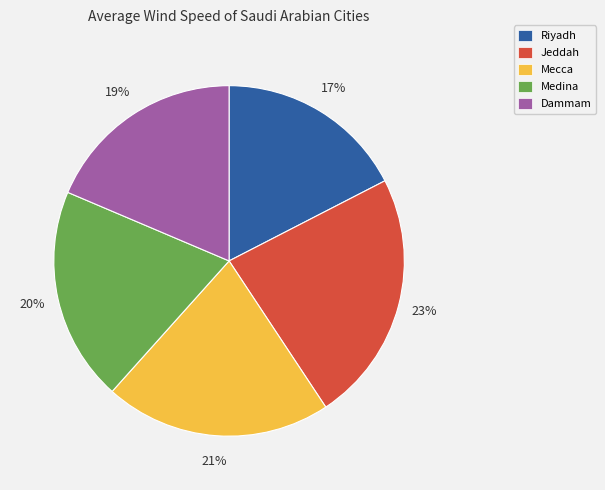

The Dammam slice represents 24% of the pie. True or false?

False